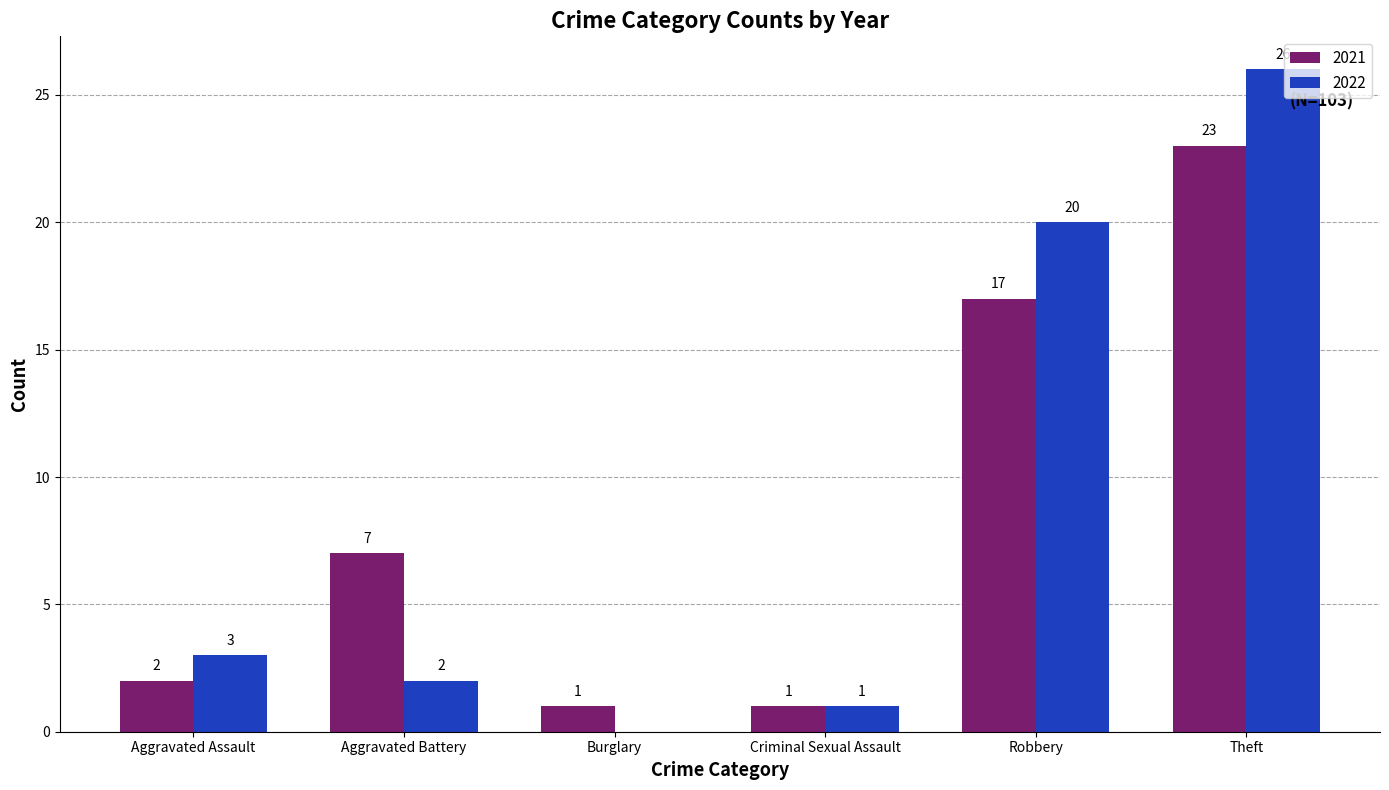

What is the total value across all series at Theft?

49